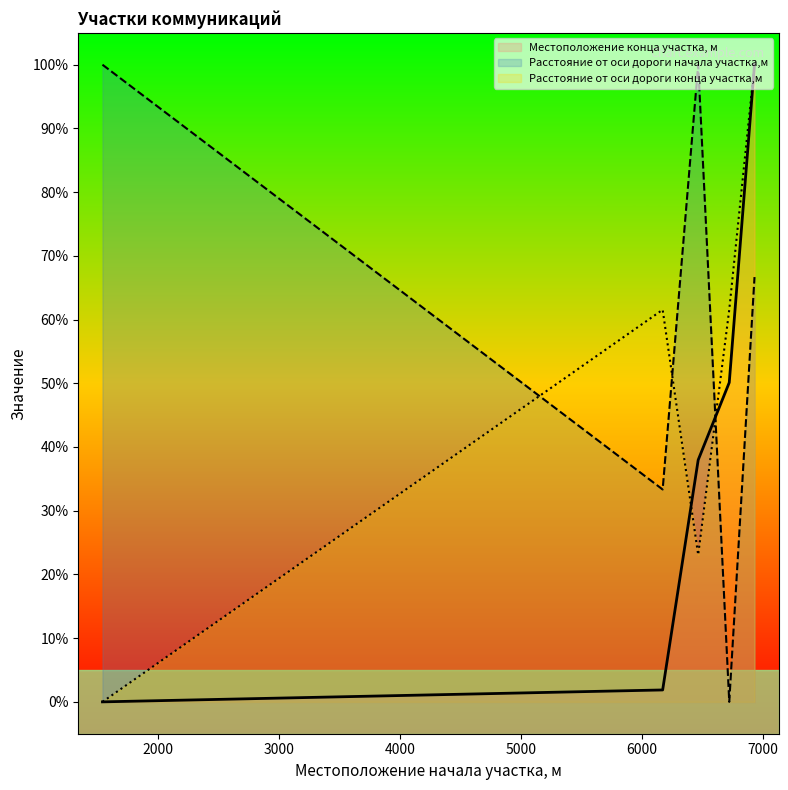

Is the value of Расстояние от оси дороги начала участка,м at 6723 greater than the value of Расстояние от оси дороги конца участка,м at 6932?

No